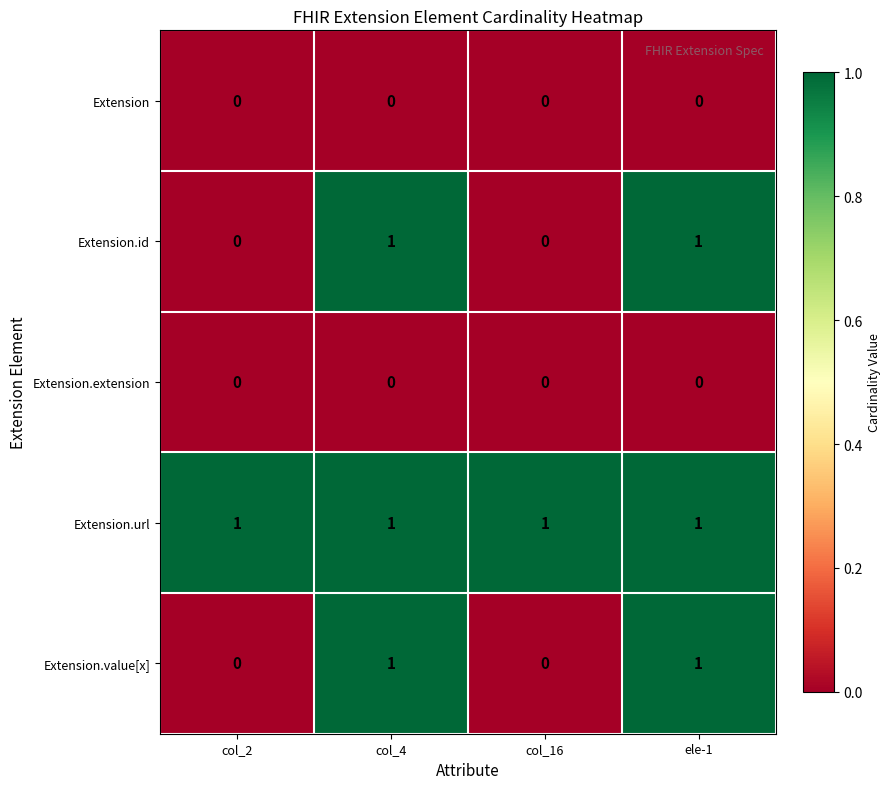

Which series has the largest total across all categories?

Extension.url